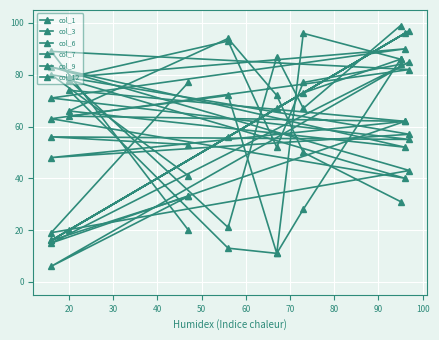

Is it true that col_12 equals 86 at 100?

True